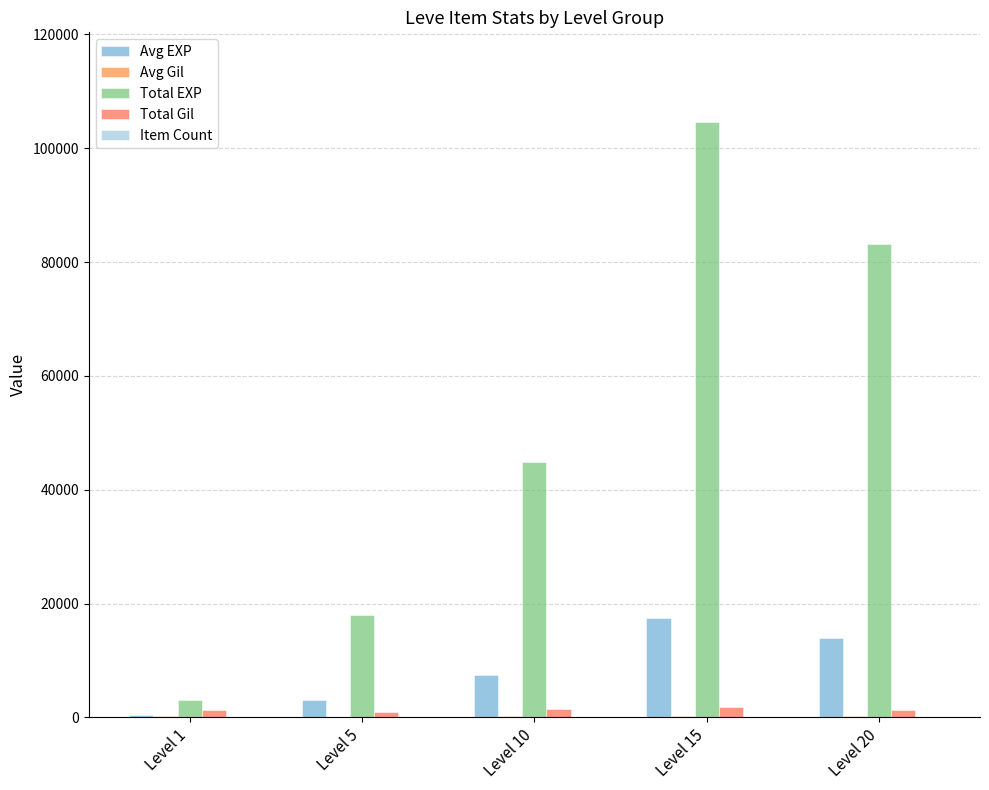

True or false: Avg EXP has a value of 2057.2 at Level 5.

False